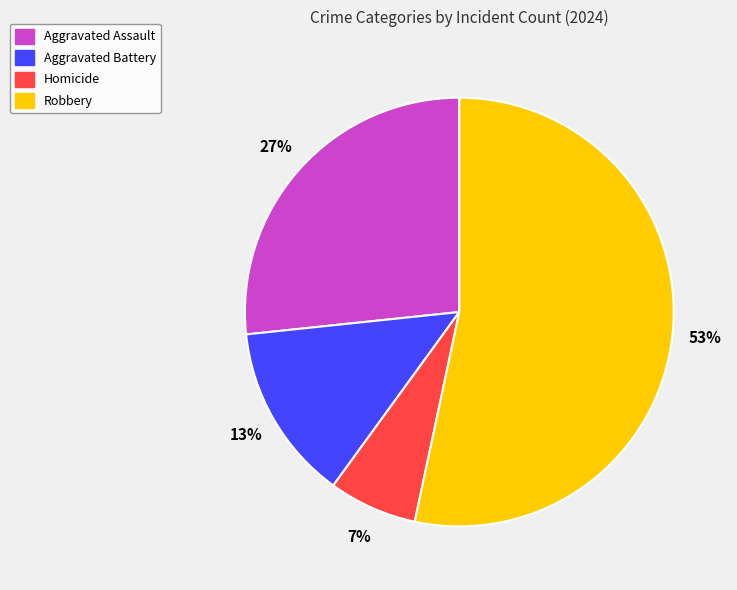

To the nearest percent, what is the difference between the Aggravated Battery and Robbery slice percentages?

40%